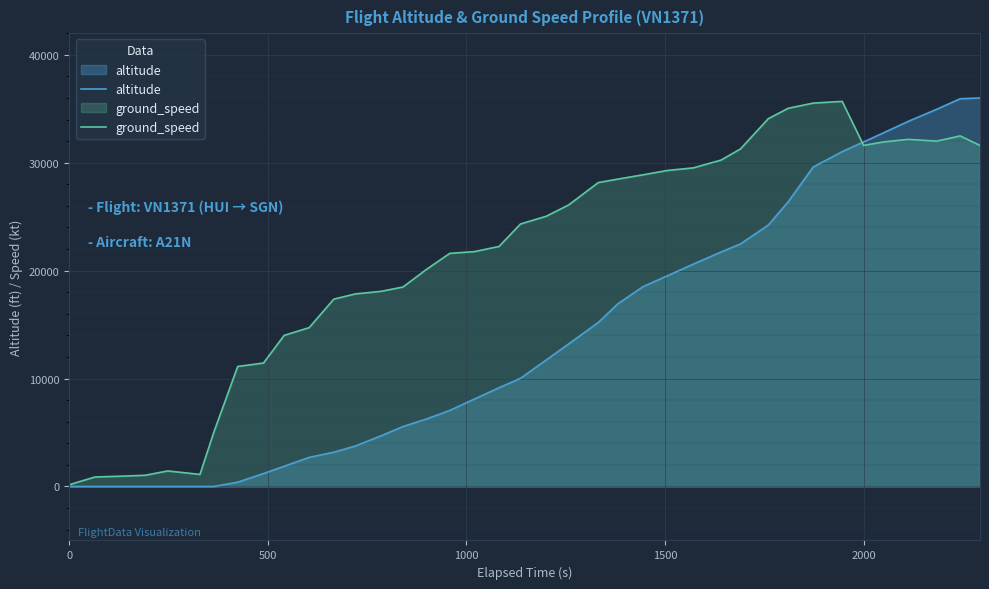

List the series in order of their overall mean, highest first.

ground_speed, altitude